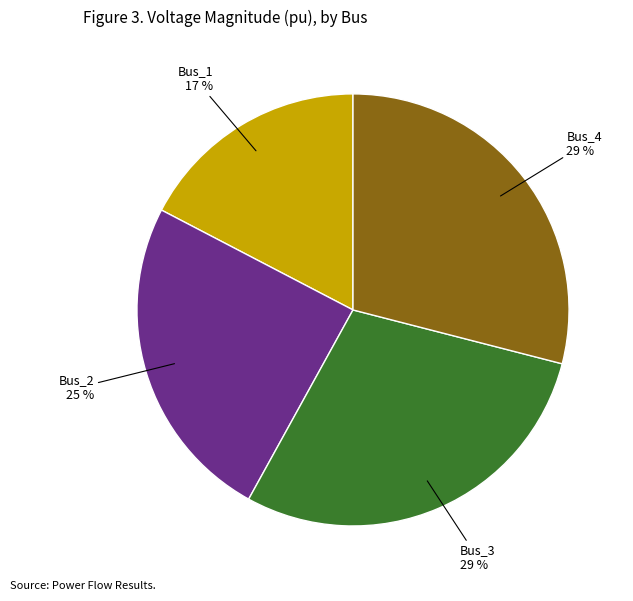

Does any single category account for the majority?

No